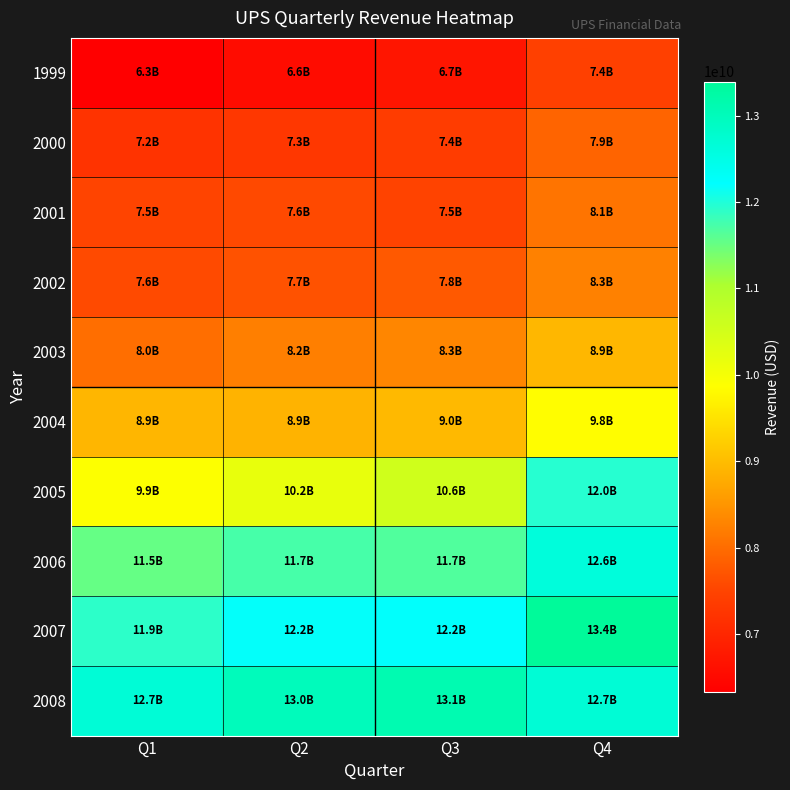

What is the maximum value shown in the chart?

13392000000